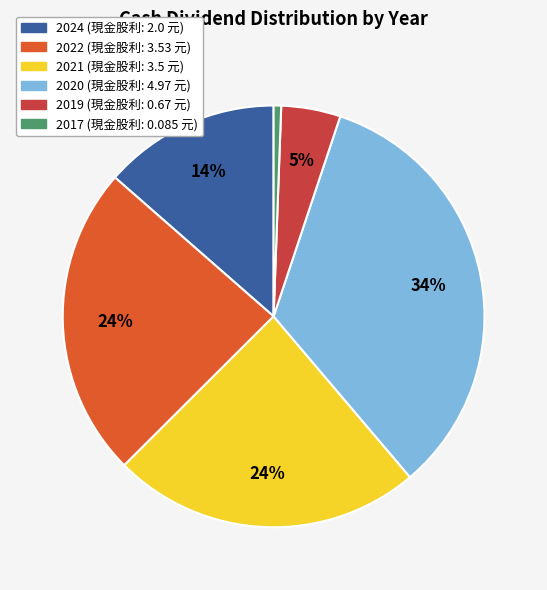

To the nearest percent, what portion does 2024 represent?

14%